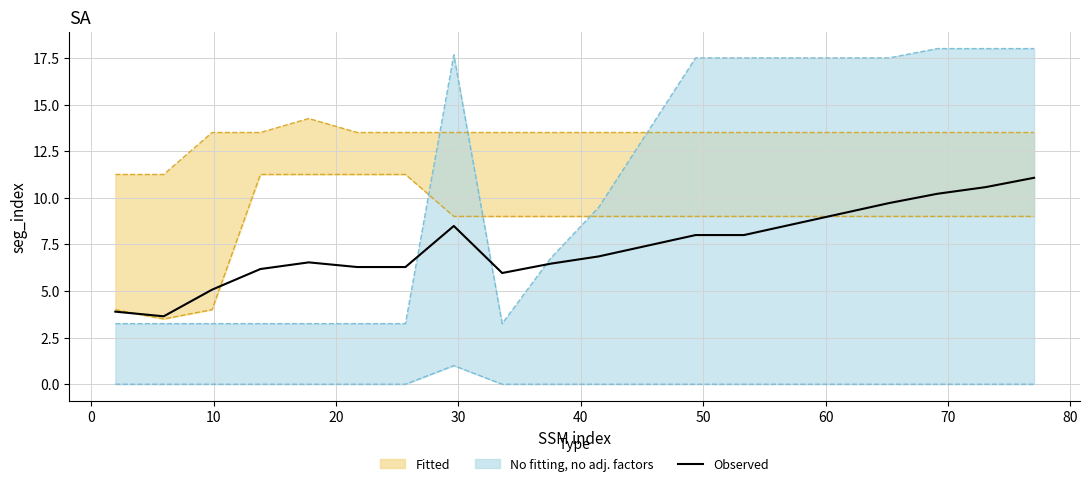

What is the highest value of the Observed series?

11.1